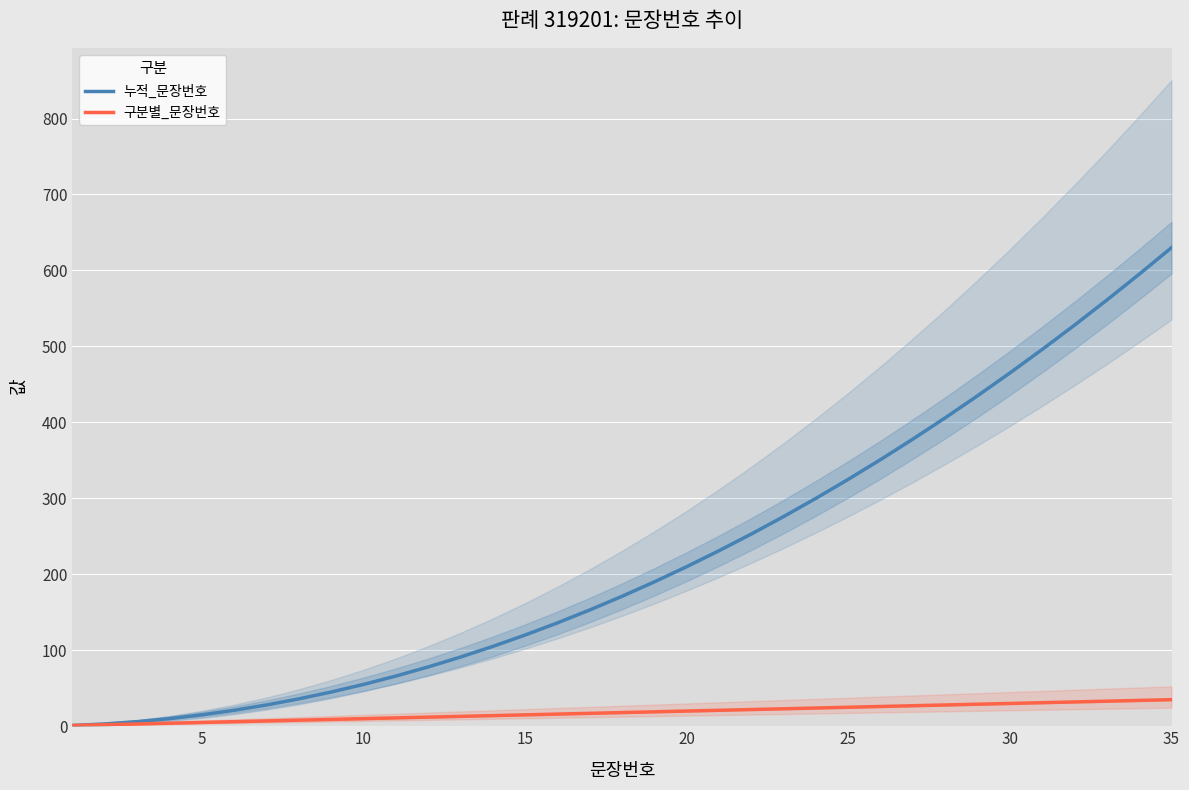

What are all the series names shown in the legend?

누적_문장번호, 구분별_문장번호